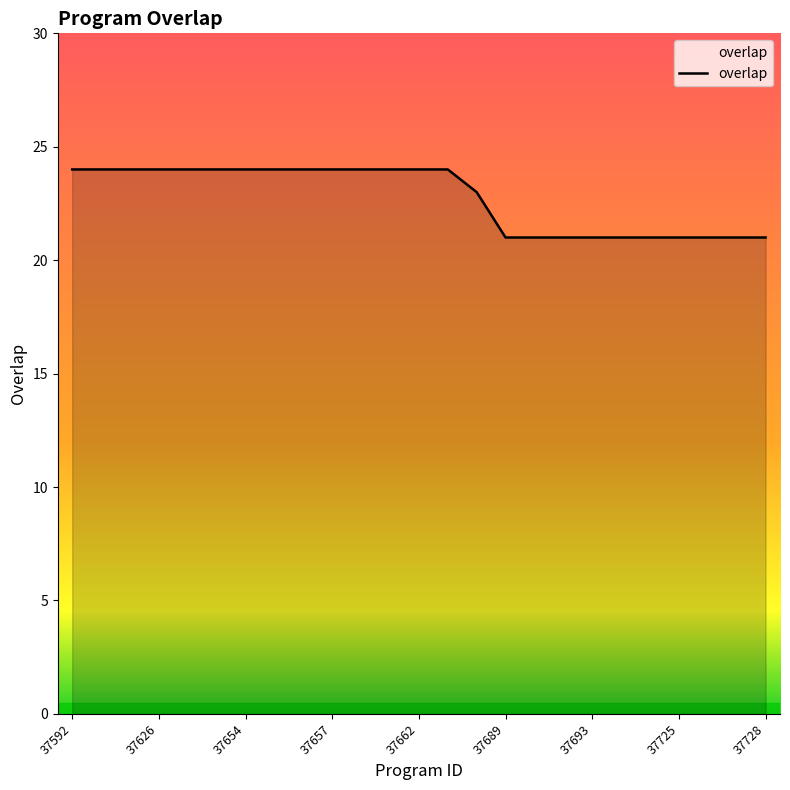

What is the minimum value shown in the chart?

21